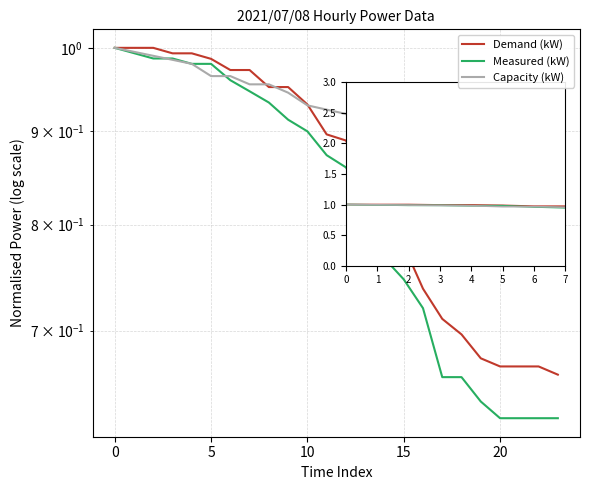

What is the label of the 16th point from the right?

8